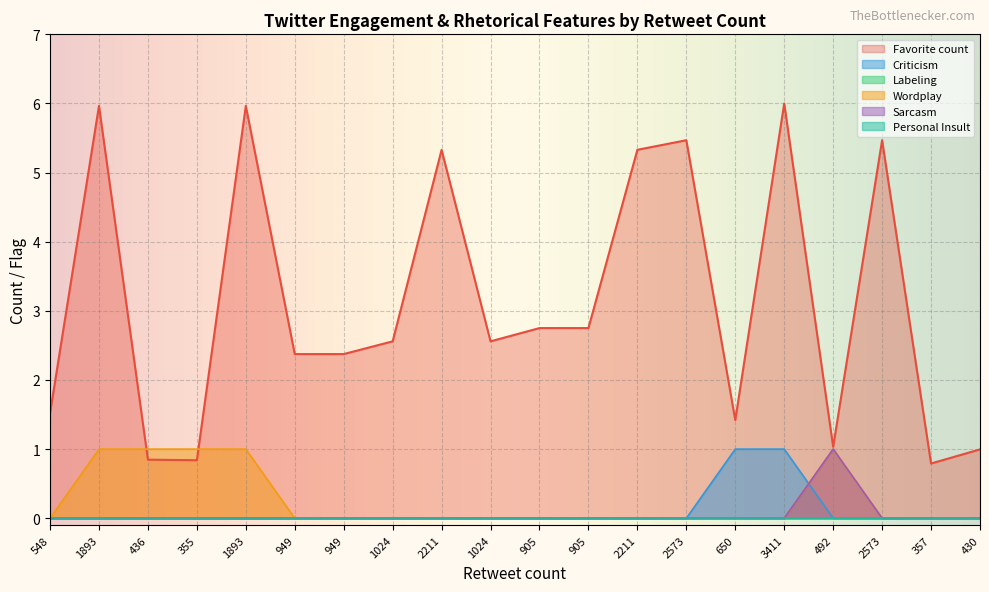

True or false: Wordplay and Sarcasm cross at least once.

False